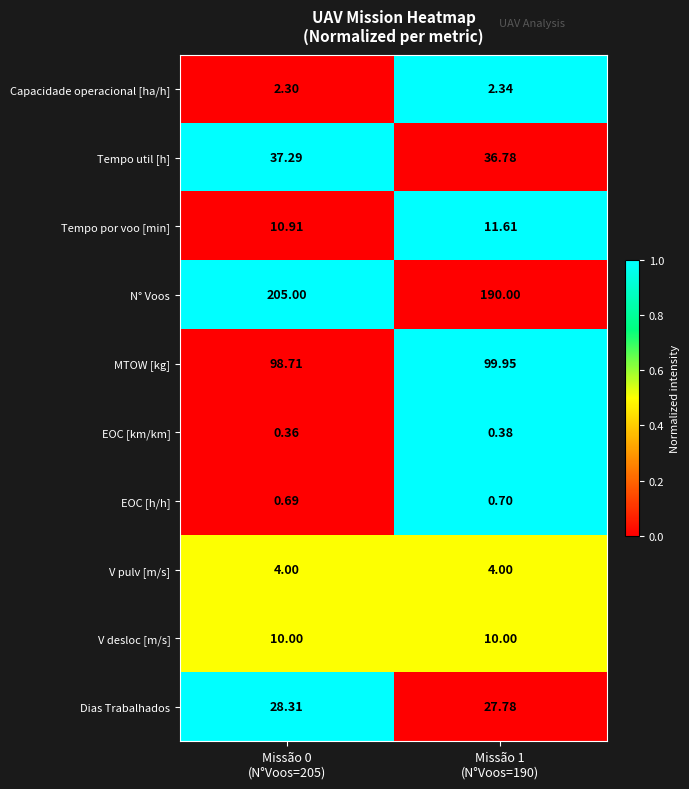

Which series has the largest range (max minus min)?

N° Voos